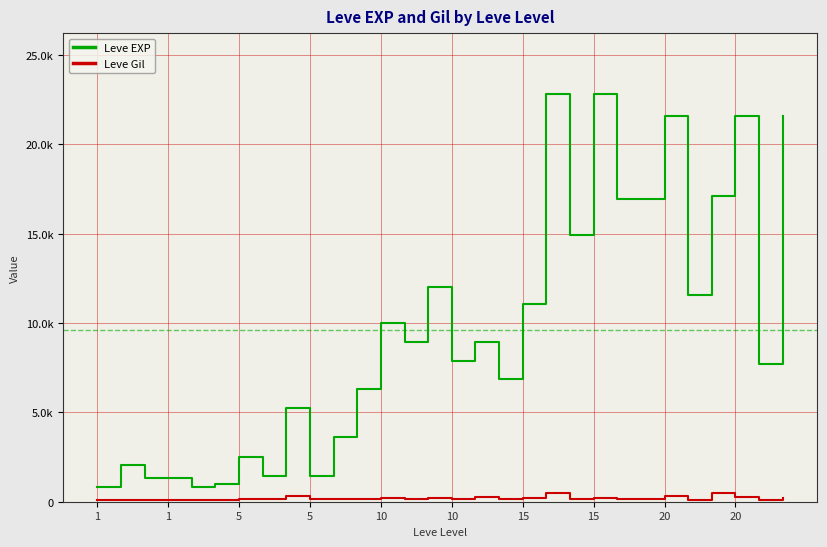

Which series has the widest spread of values?

Leve EXP